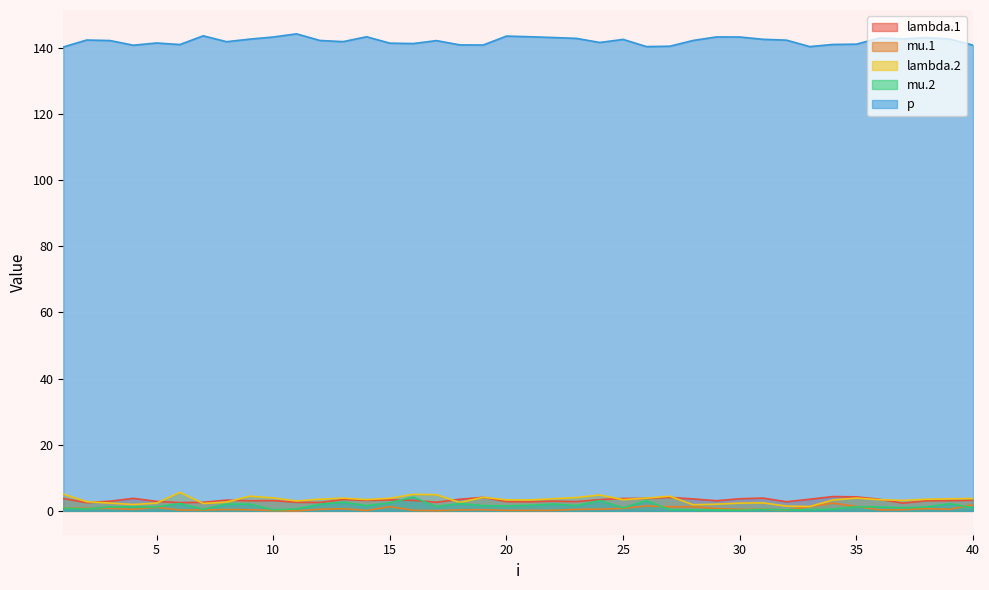

What is the spread (max minus min) of values at 30?

143.1